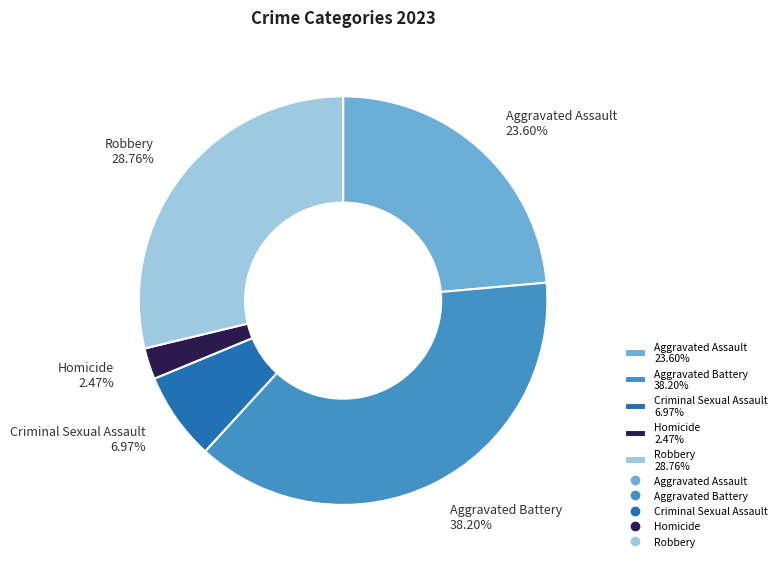

What portion of the pie excludes Aggravated Assault?

76.4%